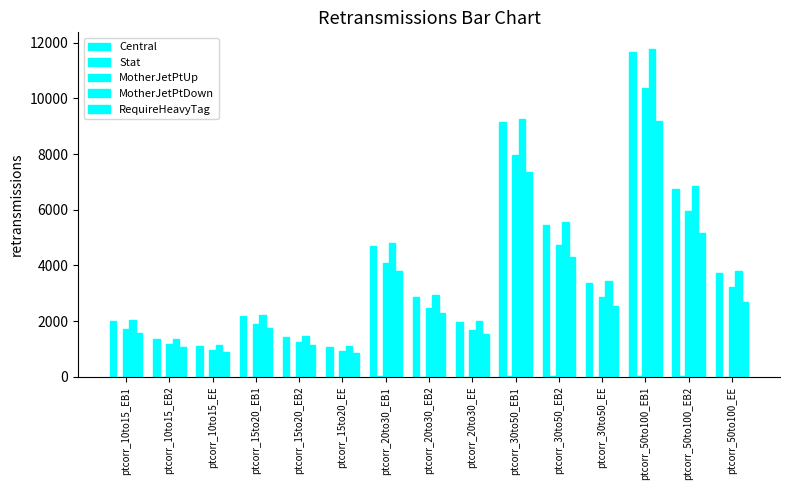

Reading left to right, list all the values displayed in this chart.

Central: ptcorr_10to15_EB1=1997.5	ptcorr_10to15_EB2=1351.2	ptcorr_10to15_EE=1106.9	ptcorr_15to20_EB1=2199.9	ptcorr_15to20_EB2=1434.3	ptcorr_15to20_EE=1080.2	ptcorr_20to30_EB1=4715.5	ptcorr_20to30_EB2=2875.9	ptcorr_20to30_EE=1968.8	ptcorr_30to50_EB1=9136.1	ptcorr_30to50_EB2=5456.7	ptcorr_30to50_EE=3367.9	ptcorr_50to100_EB1=11650.7	ptcorr_50to100_EB2=6756.1	ptcorr_50to100_EE=3717.8
Stat: ptcorr_10to15_EB1=10.6	ptcorr_10to15_EB2=8.7	ptcorr_10to15_EE=7.9	ptcorr_15to20_EB1=11.1	ptcorr_15to20_EB2=9.0	ptcorr_15to20_EE=7.7	ptcorr_20to30_EB1=16.2	ptcorr_20to30_EB2=12.7	ptcorr_20to30_EE=10.4	ptcorr_30to50_EB1=22.6	ptcorr_30to50_EB2=17.5	ptcorr_30to50_EE=13.7	ptcorr_50to100_EB1=25.5	ptcorr_50to100_EB2=19.4	ptcorr_50to100_EE=14.3
MotherJetPtUp: ptcorr_10to15_EB1=1721.6	ptcorr_10to15_EB2=1170.7	ptcorr_10to15_EE=959.4	ptcorr_15to20_EB1=1899.0	ptcorr_15to20_EB2=1240.1	ptcorr_15to20_EE=927.5	ptcorr_20to30_EB1=4073.7	ptcorr_20to30_EB2=2476.0	ptcorr_20to30_EE=1685.7	ptcorr_30to50_EB1=7974.1	ptcorr_30to50_EB2=4730.9	ptcorr_30to50_EE=2869.5	ptcorr_50to100_EB1=10385.7	ptcorr_50to100_EB2=5972.6	ptcorr_50to100_EE=3217.3
MotherJetPtDown: ptcorr_10to15_EB1=2037.7	ptcorr_10to15_EB2=1377.6	ptcorr_10to15_EE=1128.1	ptcorr_15to20_EB1=2239.8	ptcorr_15to20_EB2=1463.1	ptcorr_15to20_EE=1102.2	ptcorr_20to30_EB1=4797.2	ptcorr_20to30_EB2=2931.5	ptcorr_20to30_EE=2011.3	ptcorr_30to50_EB1=9267.7	ptcorr_30to50_EB2=5554.0	ptcorr_30to50_EE=3445.9	ptcorr_50to100_EB1=11780.1	ptcorr_50to100_EB2=6846.7	ptcorr_50to100_EE=3794.7
RequireHeavyTag: ptcorr_10to15_EB1=1582.2	ptcorr_10to15_EB2=1084.1	ptcorr_10to15_EE=882.1	ptcorr_15to20_EB1=1755.8	ptcorr_15to20_EB2=1144.0	ptcorr_15to20_EE=858.3	ptcorr_20to30_EB1=3815.1	ptcorr_20to30_EB2=2297.5	ptcorr_20to30_EE=1549.5	ptcorr_30to50_EB1=7368.4	ptcorr_30to50_EB2=4314.5	ptcorr_30to50_EE=2561.6	ptcorr_50to100_EB1=9189.4	ptcorr_50to100_EB2=5164.0	ptcorr_50to100_EE=2673.7